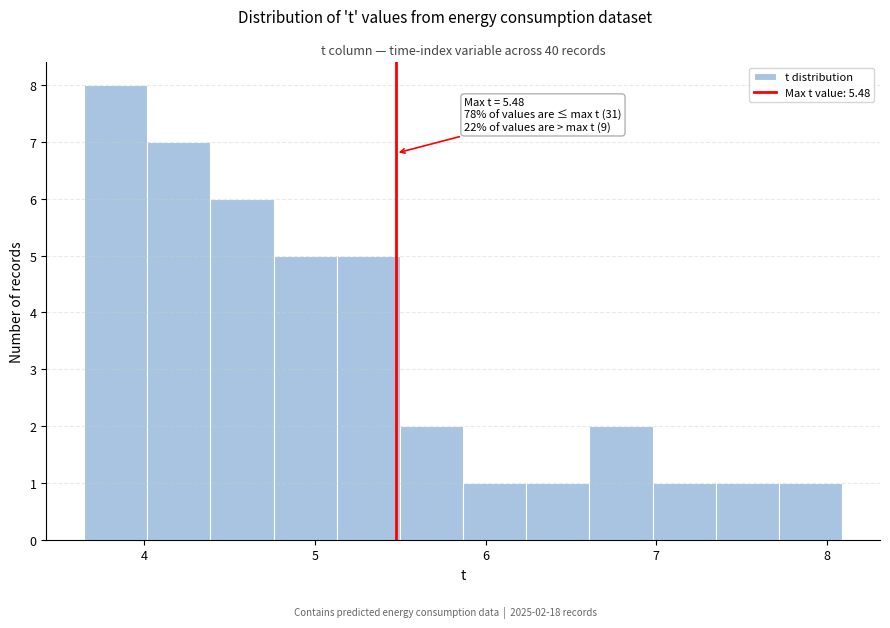

Read against the x-axis, roughly where is the centre of the tallest bar?

3.8